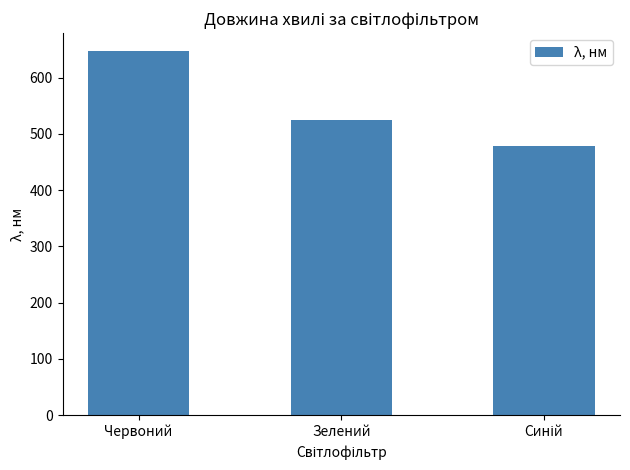

What position from the left is Зелений?

2